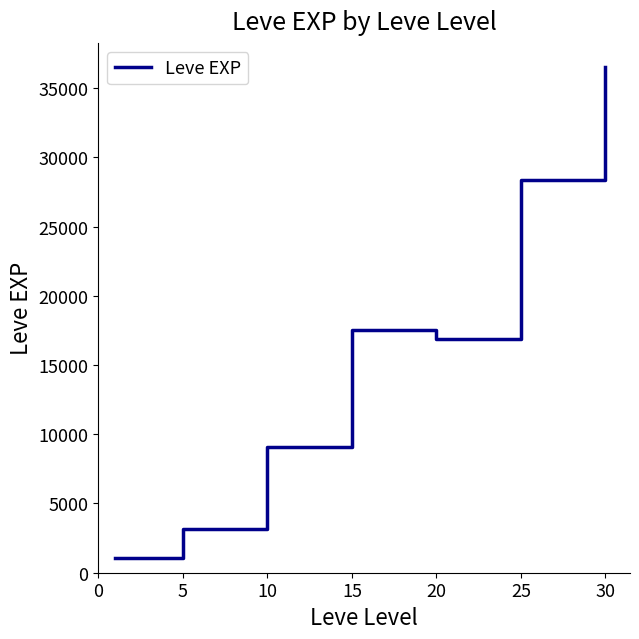

True or false: the data has more than 1 interior local peaks.

False